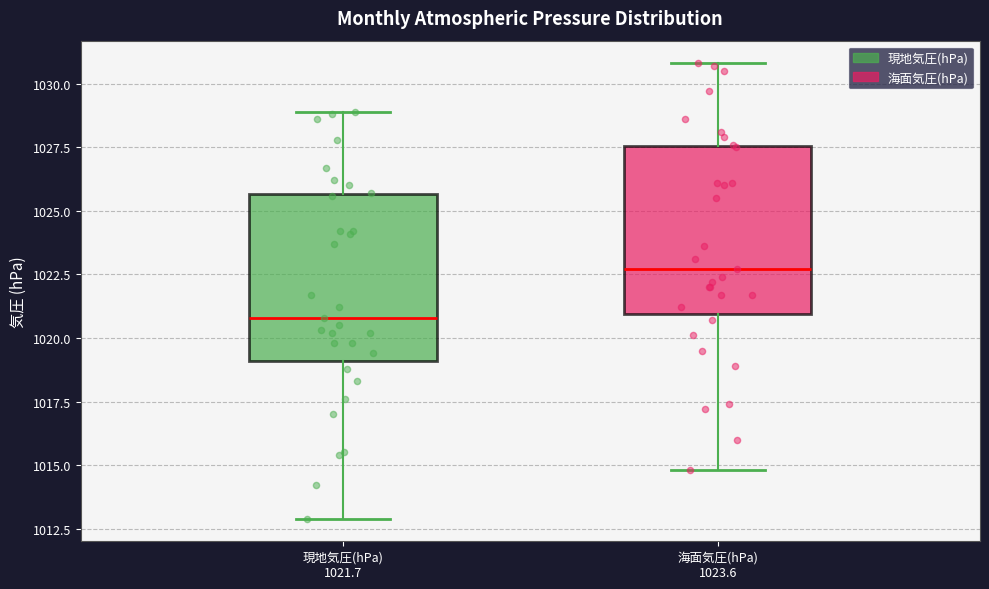

Reading left to right, read every box against the y-axis: the position of its median line, the range the box covers, and the ends of its whiskers. The values are not printed on the chart, so give them approximately, as read against the axis.

現地気圧(hPa) 1021.7: median 1021.0, box 1019.0 to 1025.5, whiskers 1013.0 to 1029.0
海面気圧(hPa) 1023.6: median 1022.5, box 1021.0 to 1027.5, whiskers 1015.0 to 1031.0